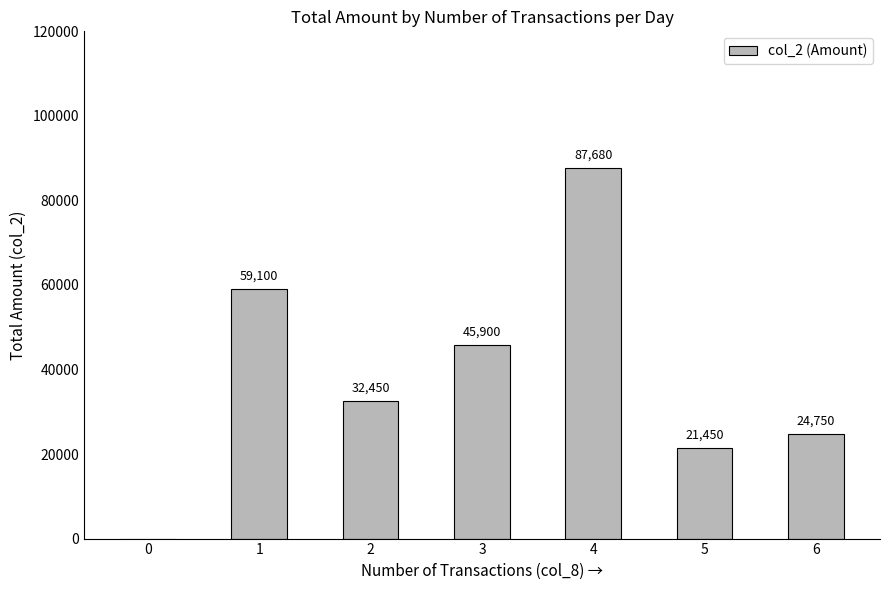

What is the sum of all values?

271330